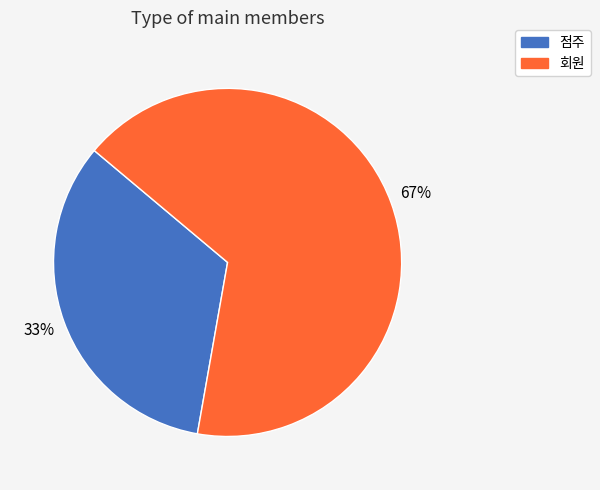

Rank the categories by value from lowest to highest.

점주, 회원